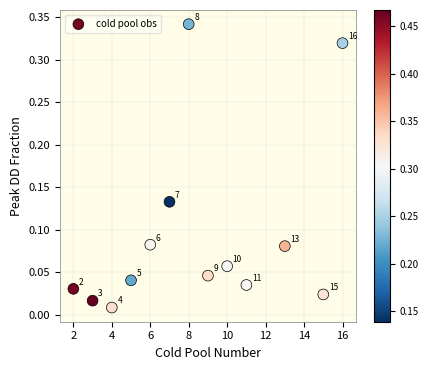

What is the range of X values (max minus min)?

14.0